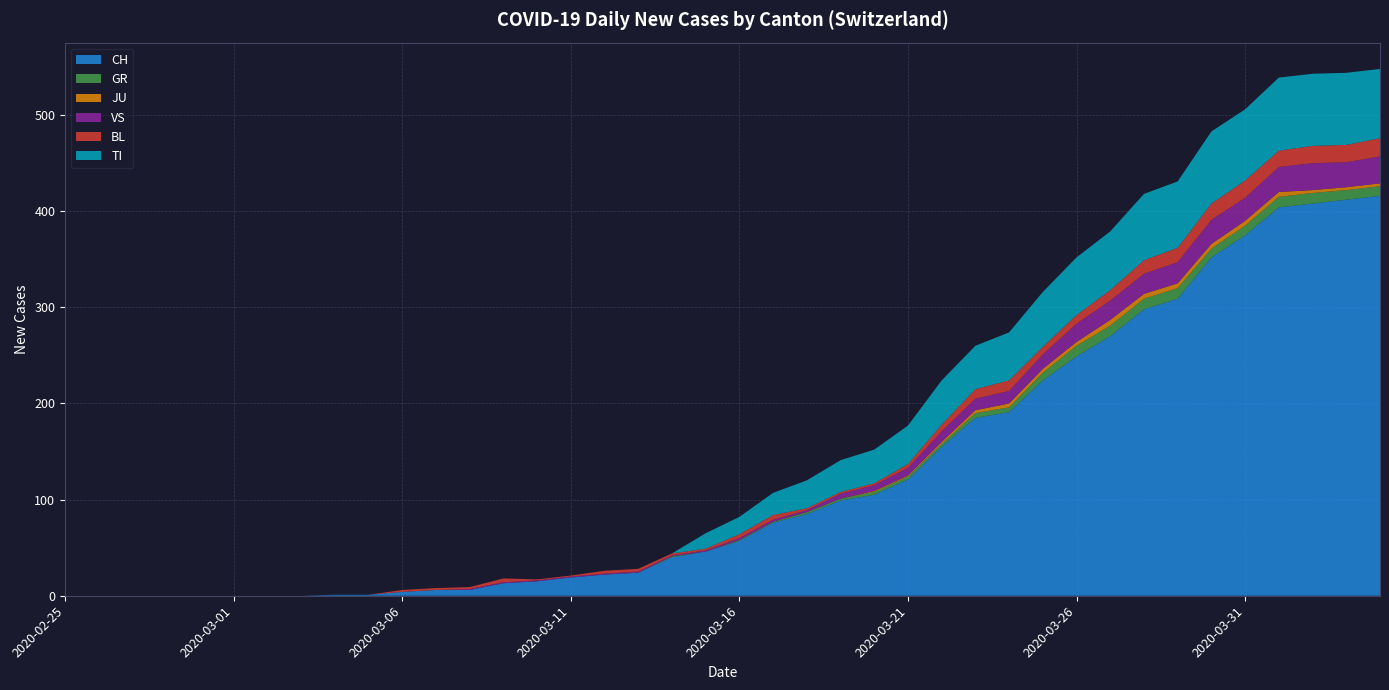

Reading left to right, list all the values displayed in this chart.

CH: 0	0	0	0	0	0	0	0	1	1	4	6	6	13	15	19	22	24	40	46	57	76	85	99	105	121	155	185	191	224	249	270	298	309	352	375	404	408	412	416
GR: 0	0	0	0	0	0	0	0	0	0	0	0	0	0	0	0	0	0	1	0	1	1	2	2	3	3	3	5	5	8	11	11	11	11	9	10	11	11	10	10
JU: 0	0	0	0	0	0	0	0	0	0	0	0	0	0	0	0	0	0	0	0	0	0	0	0	1	1	2	3	4	4	4	6	5	5	5	5	5	3	3	3
VS: 0	0	0	0	0	0	0	0	0	0	0	0	1	1	1	1	1	1	1	1	2	2	2	5	6	8	11	12	13	15	19	20	21	22	25	24	26	28	26	28
BL: 0	0	0	0	0	0	0	0	0	0	2	2	2	4	1	1	3	3	2	2	4	5	2	2	2	4	7	10	11	8	9	11	14	15	17	18	17	18	18	19
TI: 0	0	0	0	0	0	0	0	0	0	0	0	0	0	0	0	0	0	0	16	18	23	29	33	35	40	46	45	50	57	60	61	69	69	75	74	76	75	75	72